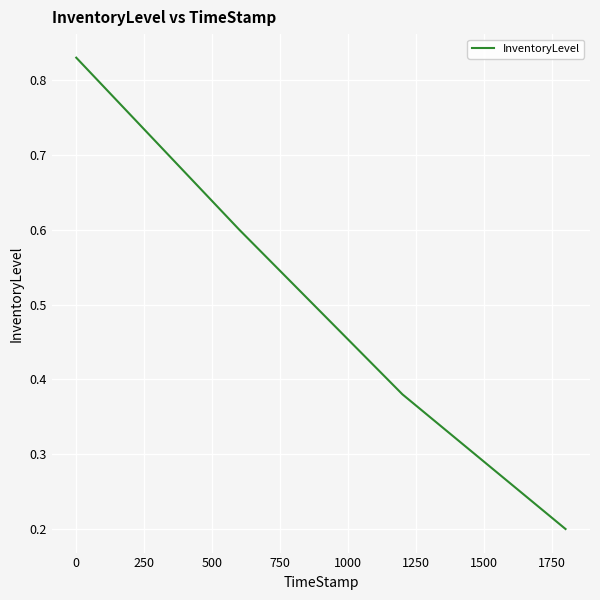

What is the difference between the second highest and second lowest values?

0.2